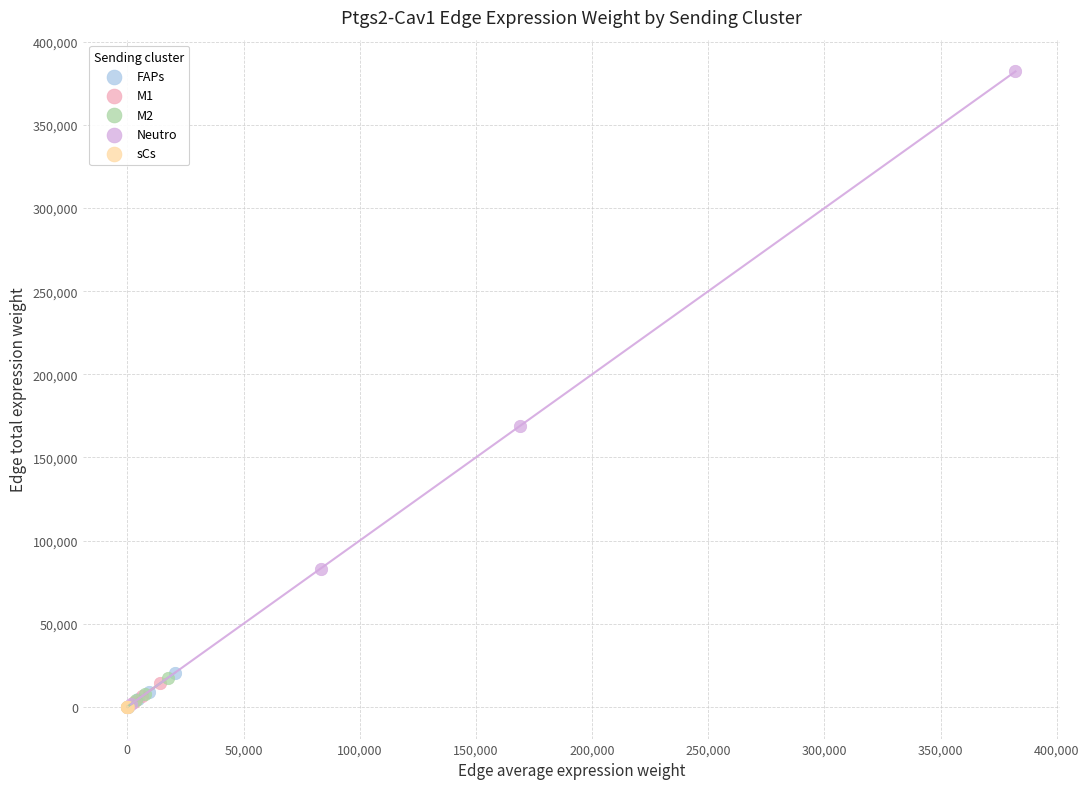

Which series contains the highest Y value?

Neutro